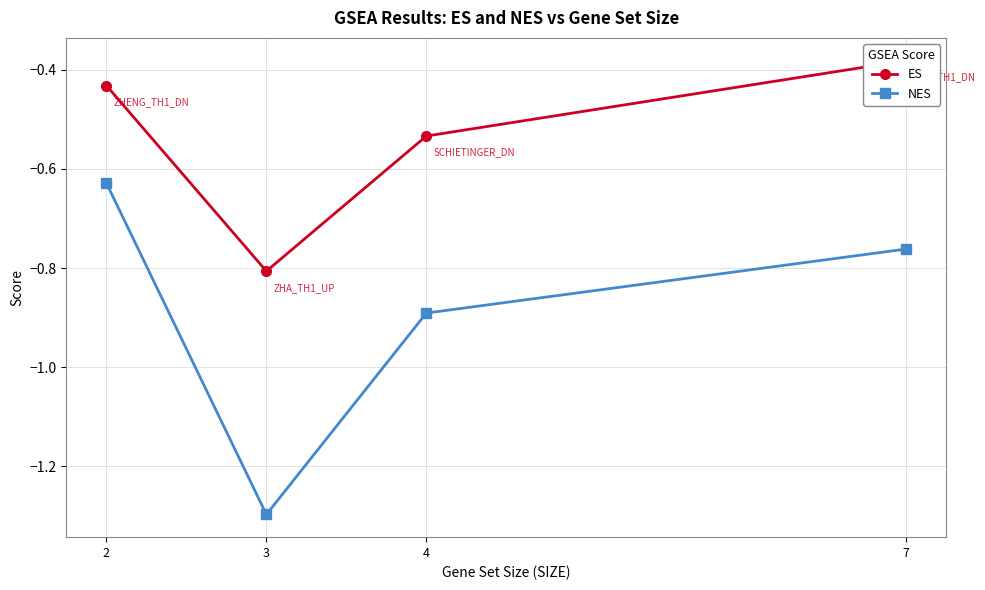

Which has a higher value, 2 or 4?

2